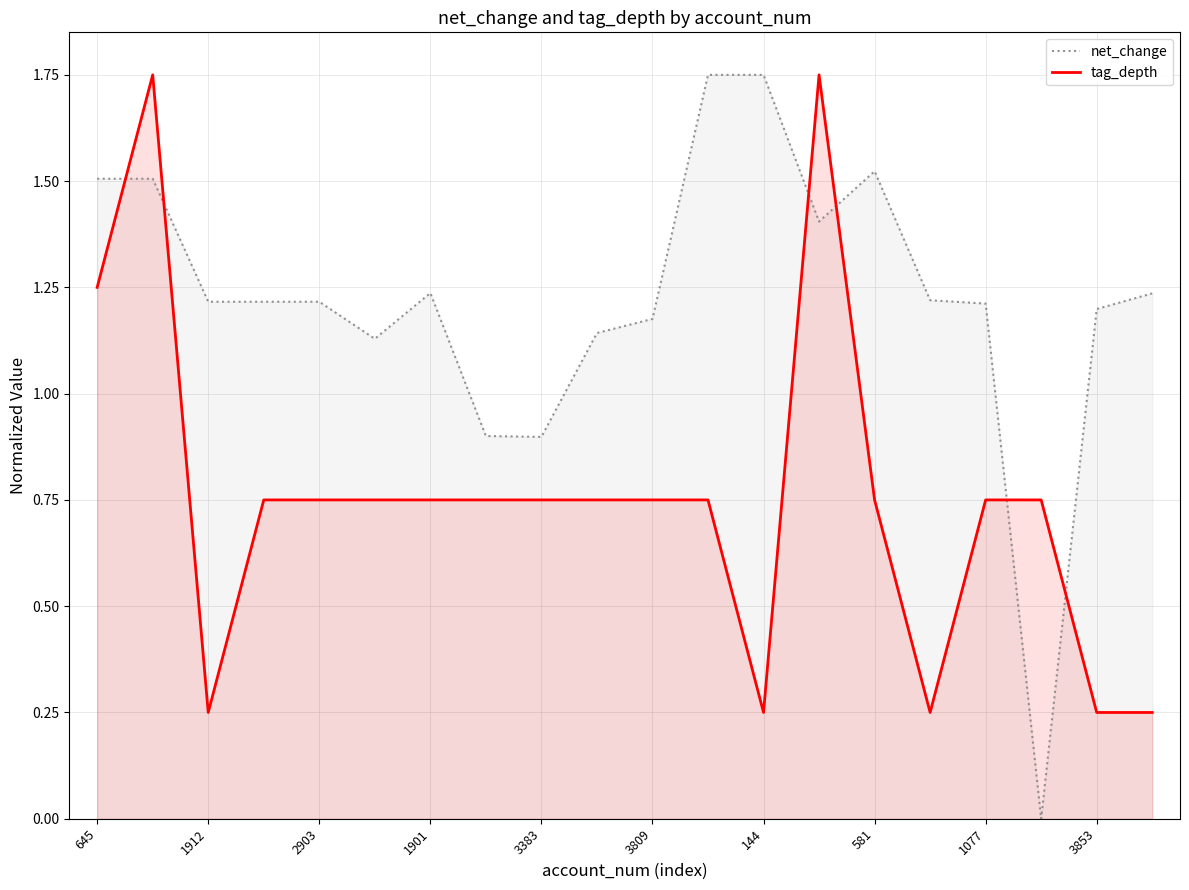

In net_change, how many points are lower than both neighbors (excluding endpoints)?

4